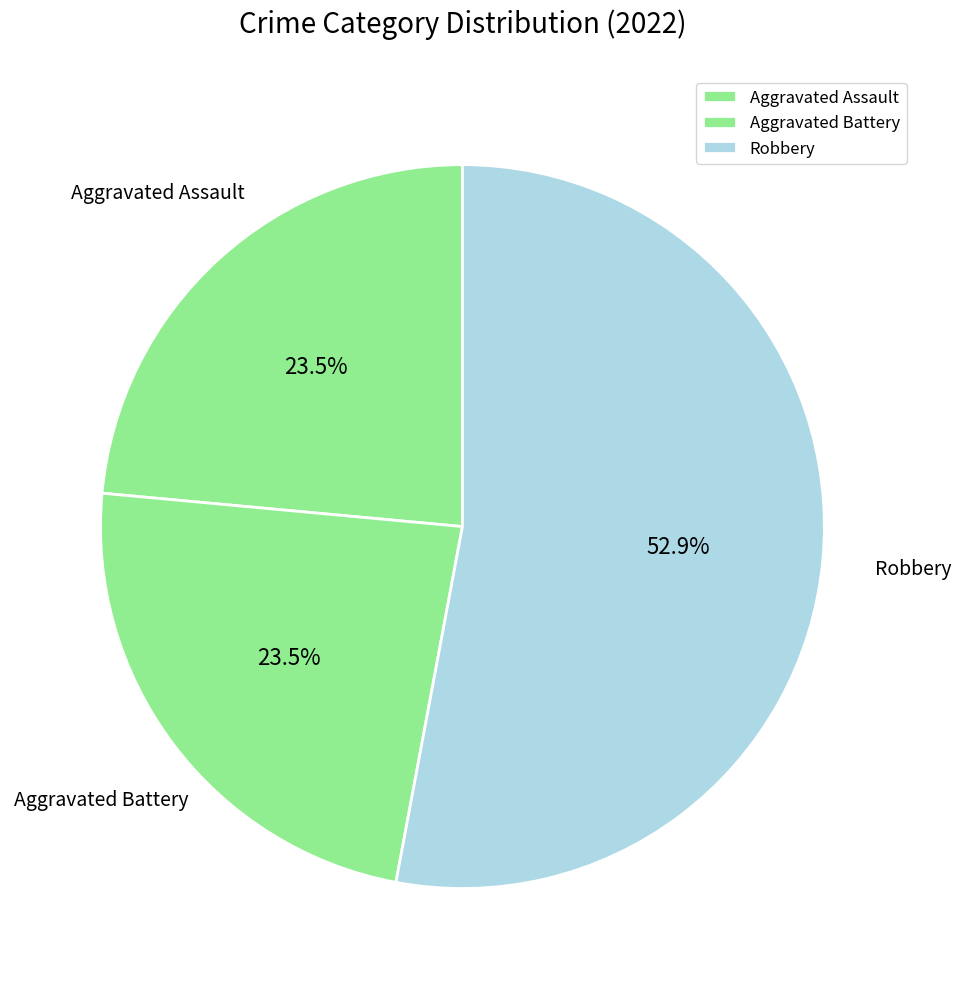

Between Robbery and Aggravated Battery, which is larger?

Robbery